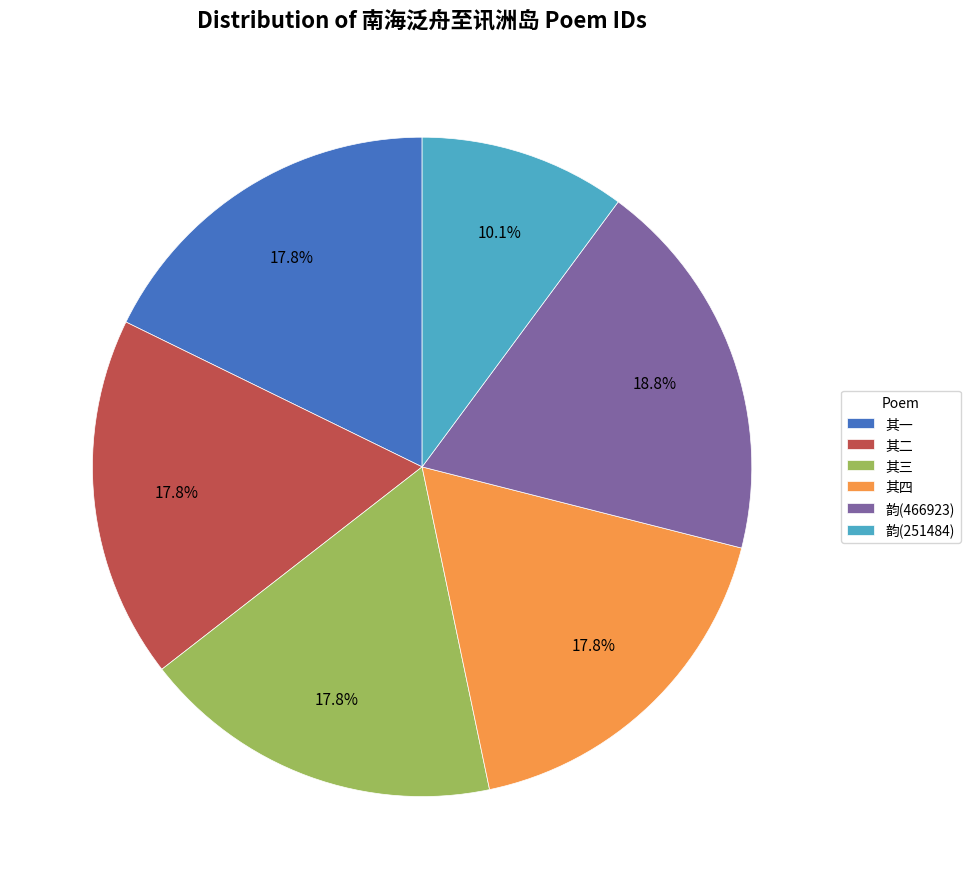

What portion of the pie excludes 其一?

82.2%